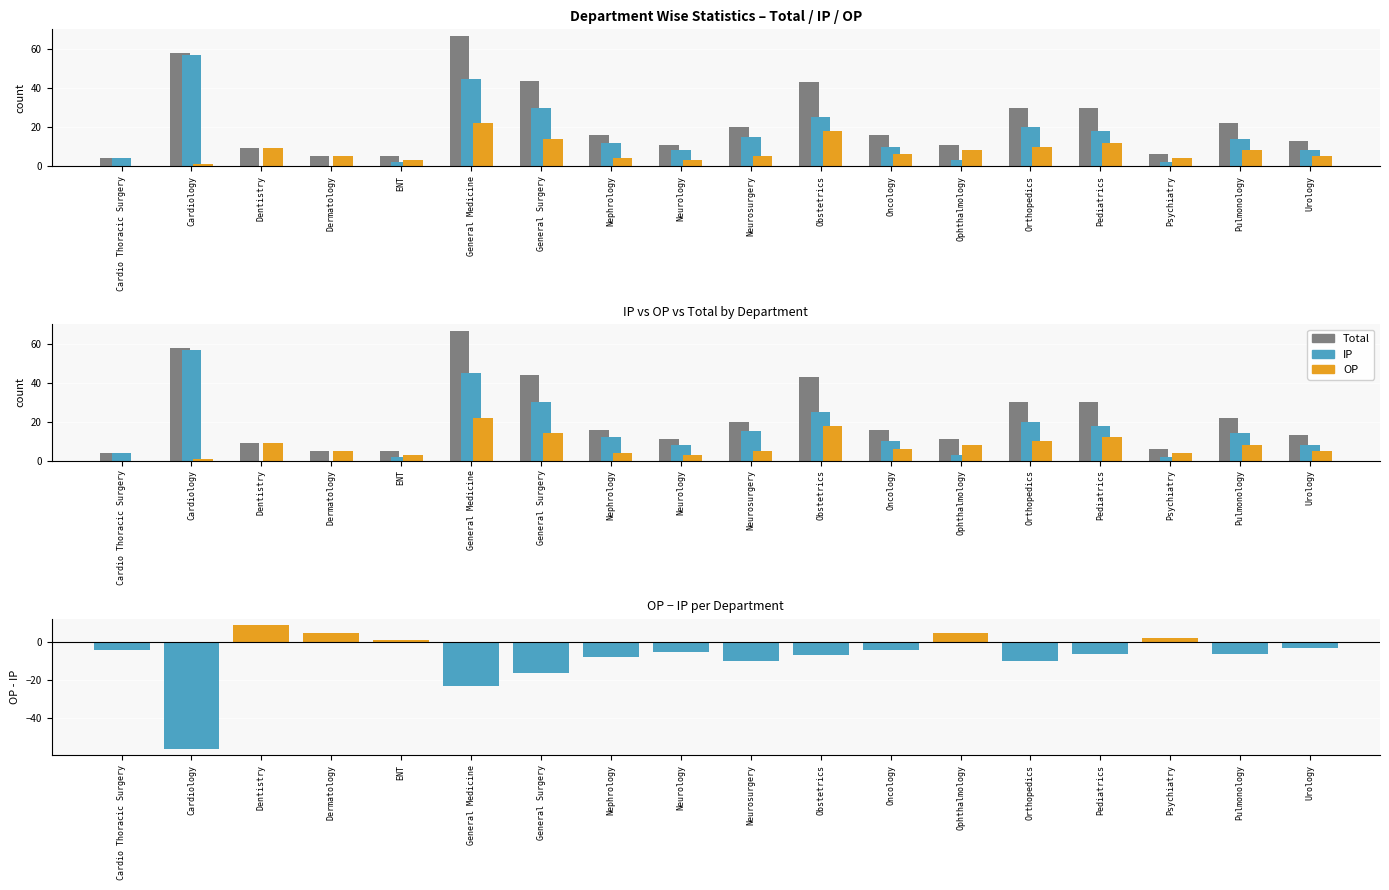

At Orthopedics, list the series in order from smallest to largest.

OP - IP, OP, IP, Total